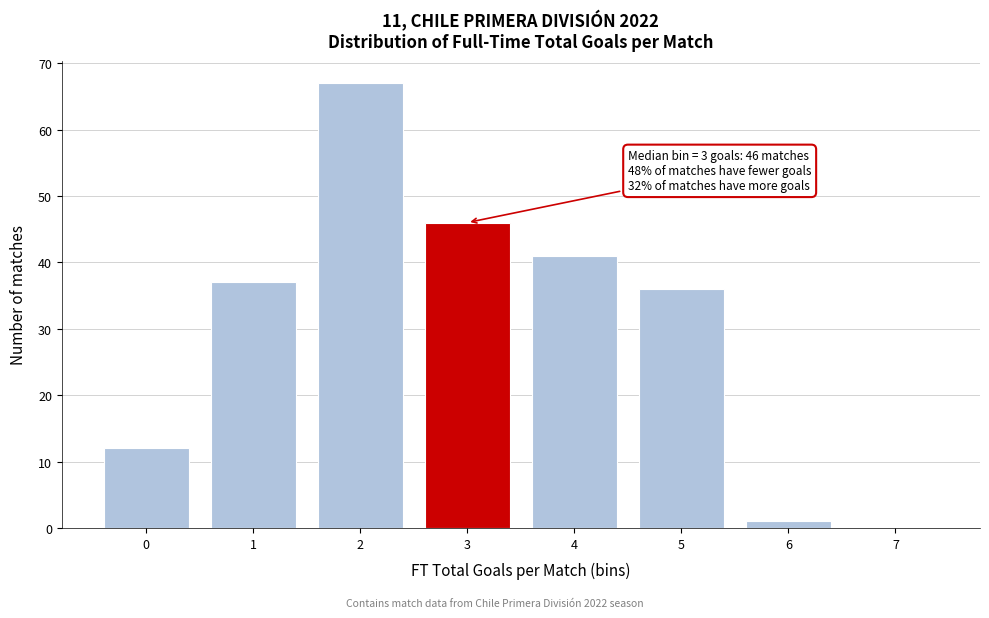

Reading left to right, transcribe all the data shown in this chart.

0=12	1=37	2=67	3=46	4=41	5=36	6=1	7=0